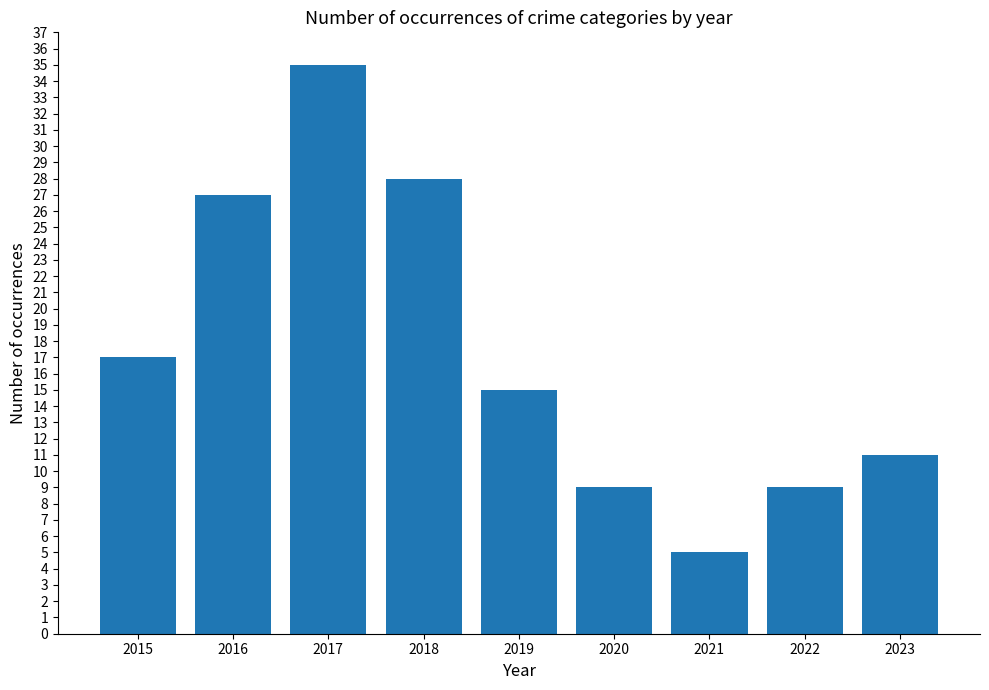

Reading left to right, transcribe all the data shown in this chart.

17	27	35	28	15	9	5	9	11